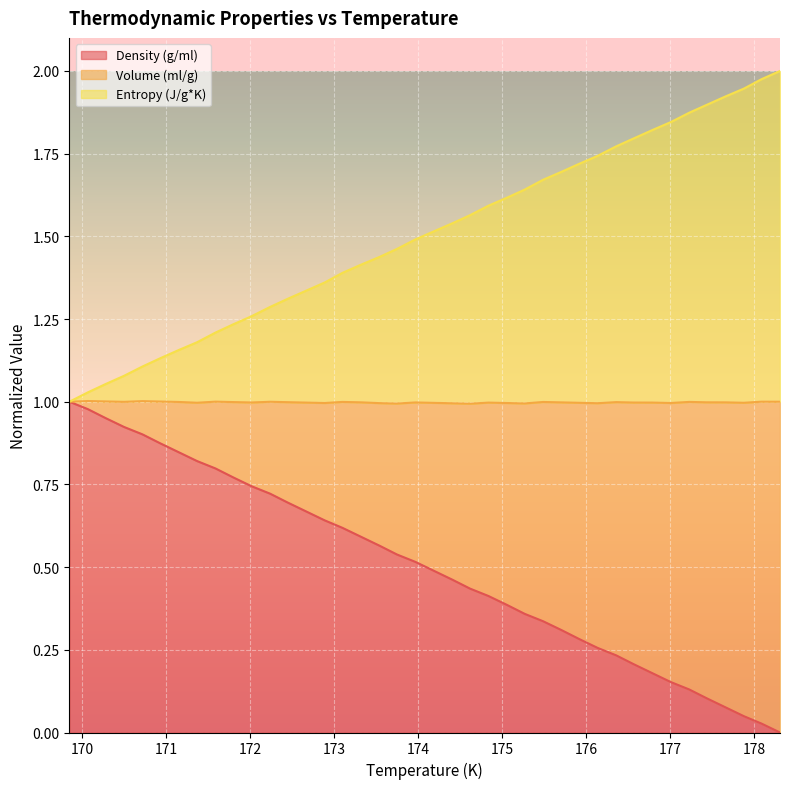

What is the average value of the Density (g/ml) series?

0.5